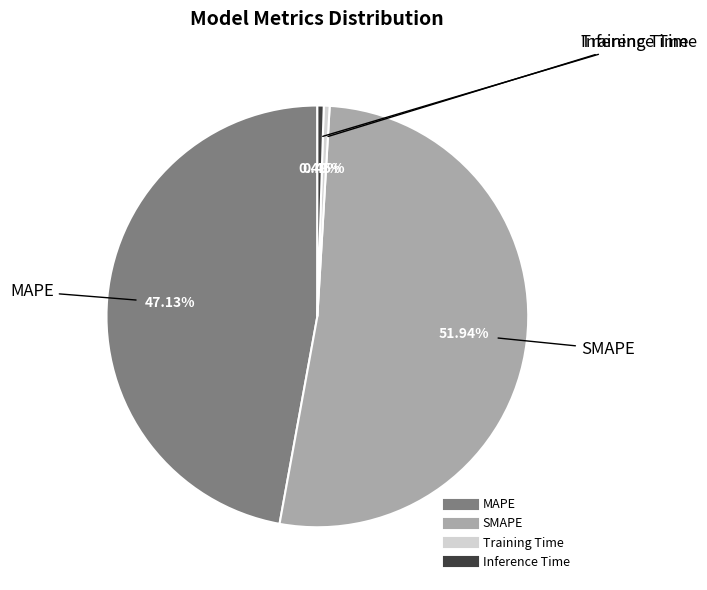

Count the number of slices in the pie.

4